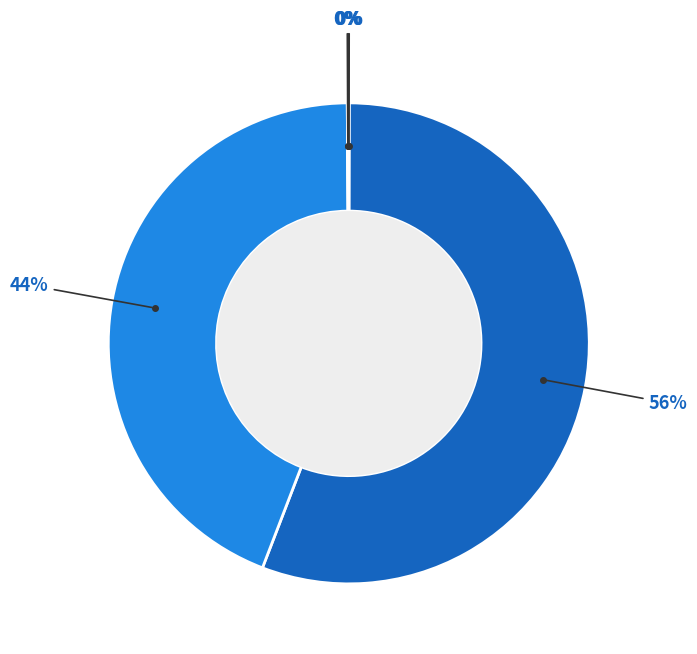

To the nearest percent, what is the average slice percentage?

20%